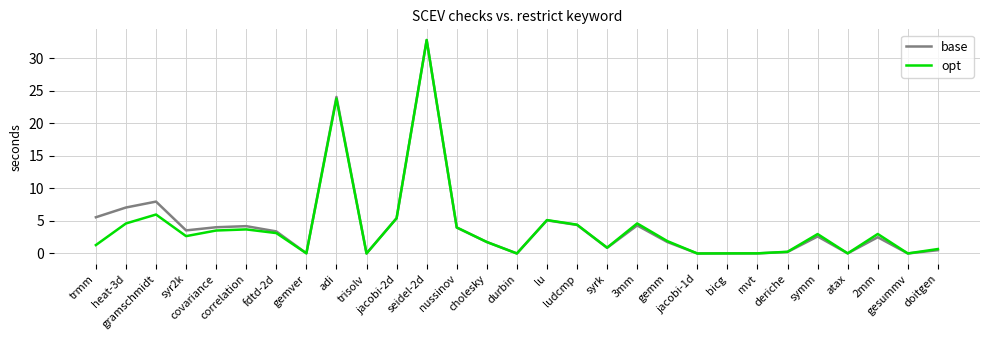

What is the sum of all opt values?

116.8